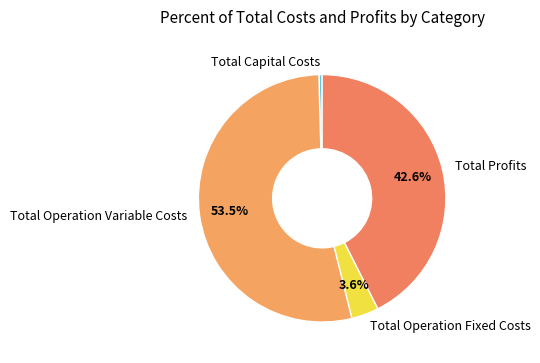

Which has a higher value, Total Operation Variable Costs or Total Capital Costs?

Total Operation Variable Costs